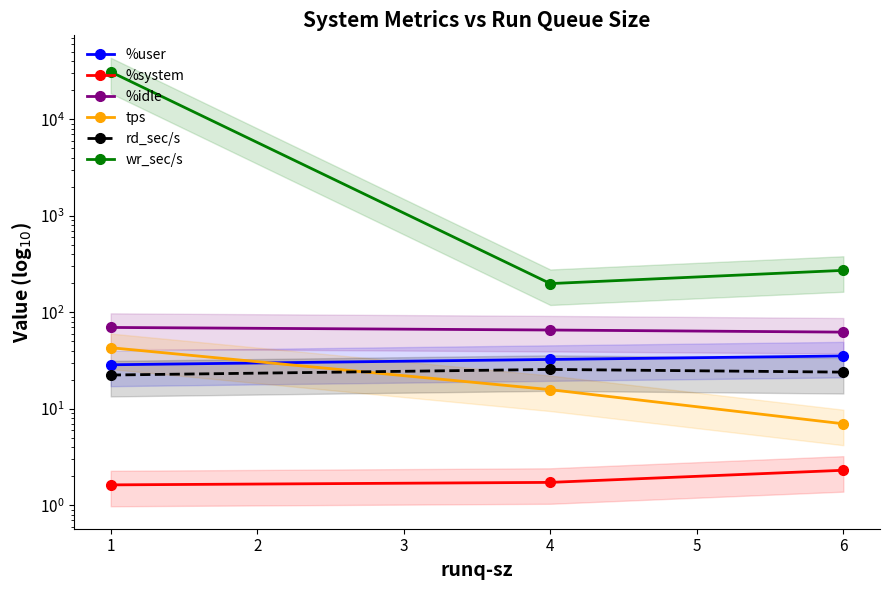

What are all the series names shown in the legend?

%user, %system, %idle, tps, rd_sec/s, wr_sec/s